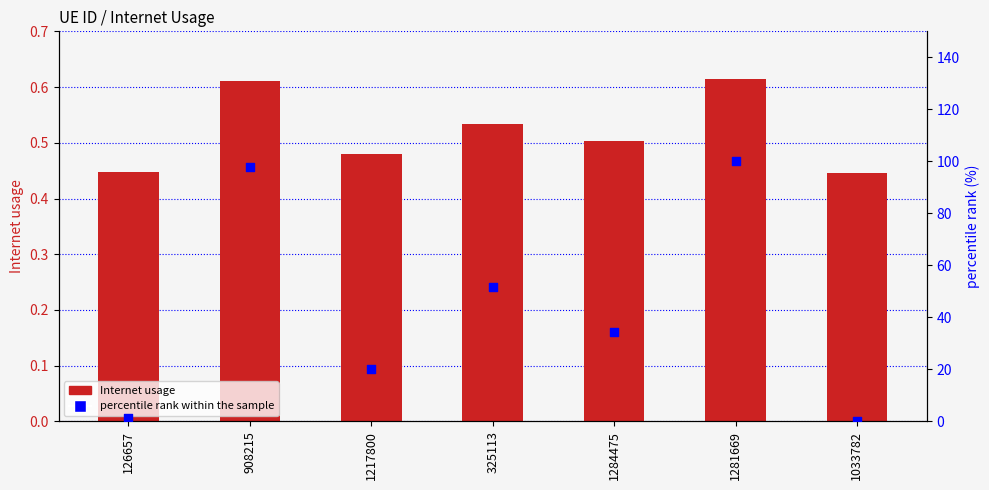

Which series contains the lowest Y value?

percentile rank within the sample